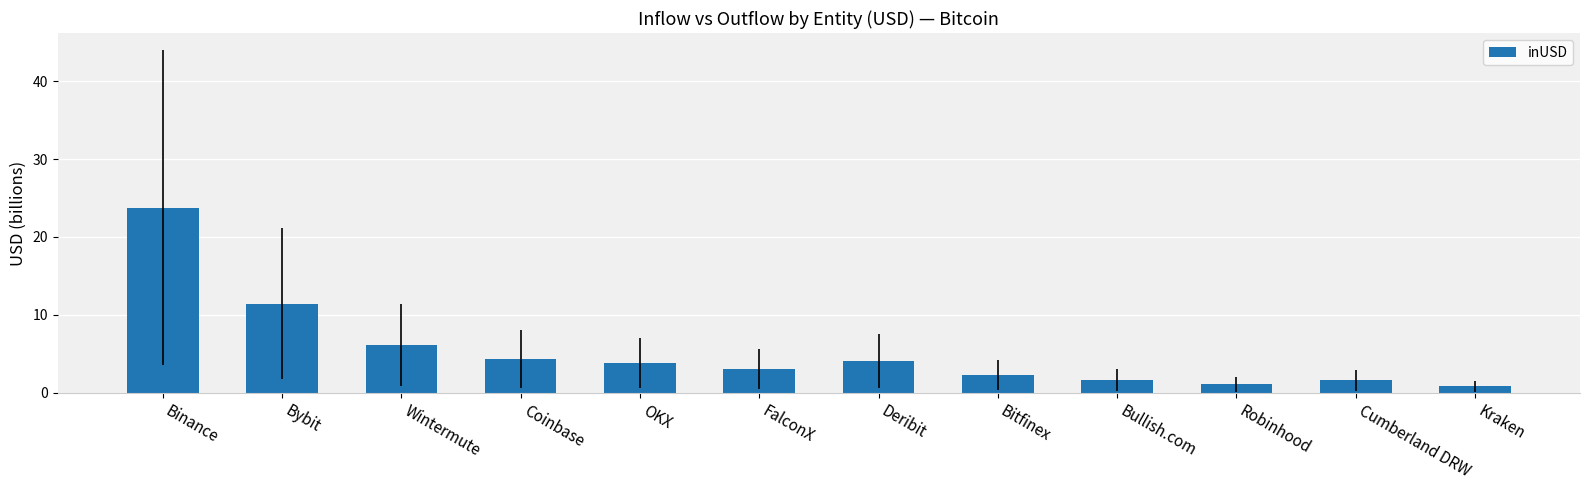

Count the number of data series in this chart.

1